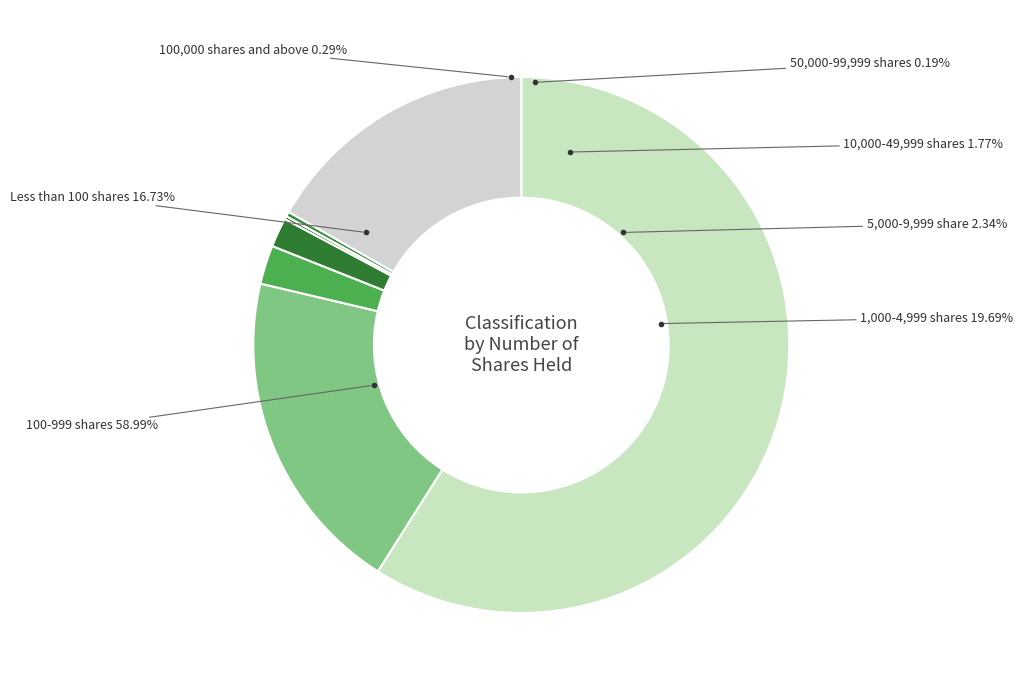

Is it true that 32 is 5% of the pie?

True